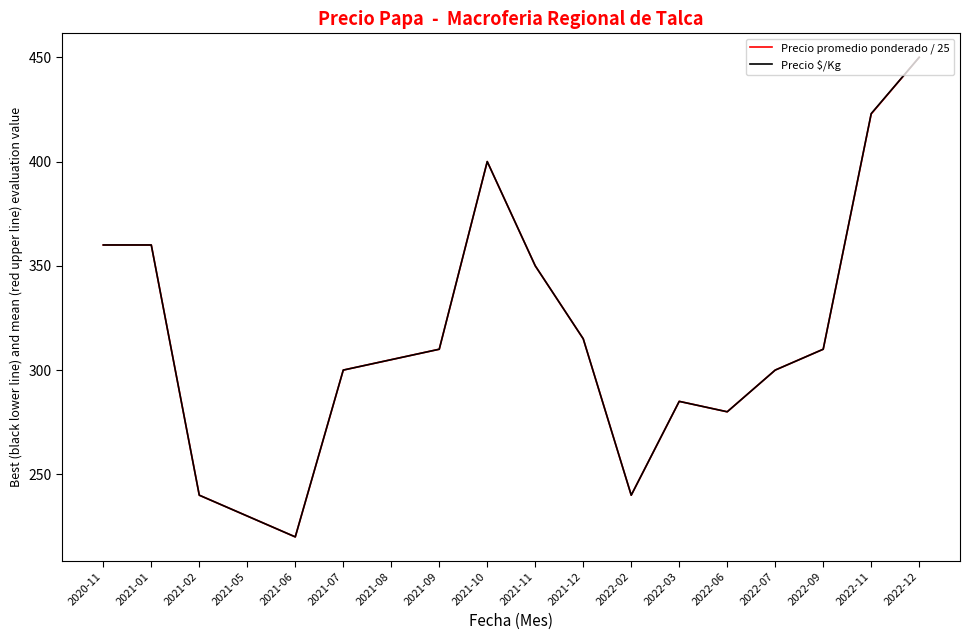

Is the value of Precio $/Kg at 2021-05 greater than the value of Precio promedio ponderado / 25 at 2022-11?

No